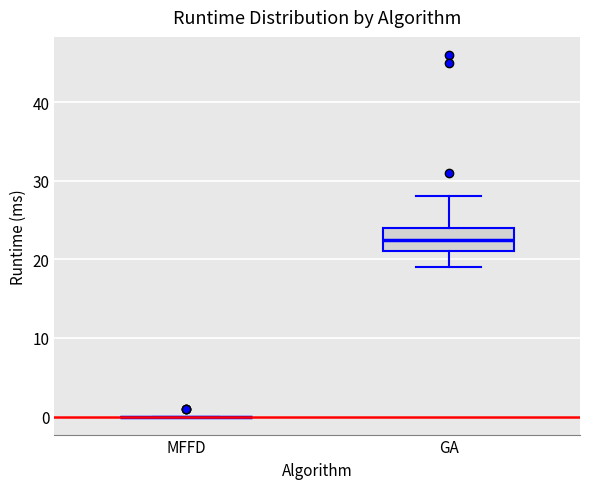

Reading left to right, read every box against the y-axis: the position of its median line, the range the box covers, and the ends of its whiskers. The values are not printed on the chart, so give them approximately, as read against the axis.

MFFD: box collapsed to a line at 0, whiskers 0 to 0
GA: median 23, box 21 to 24, whiskers 19 to 28